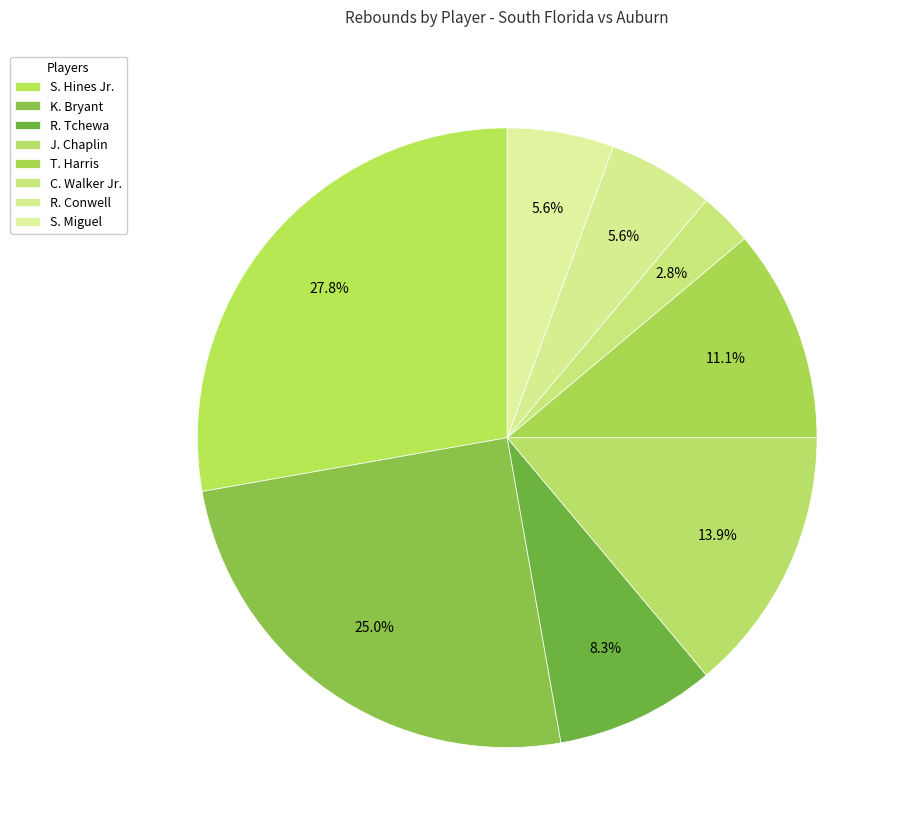

How many segments does this pie chart have?

8